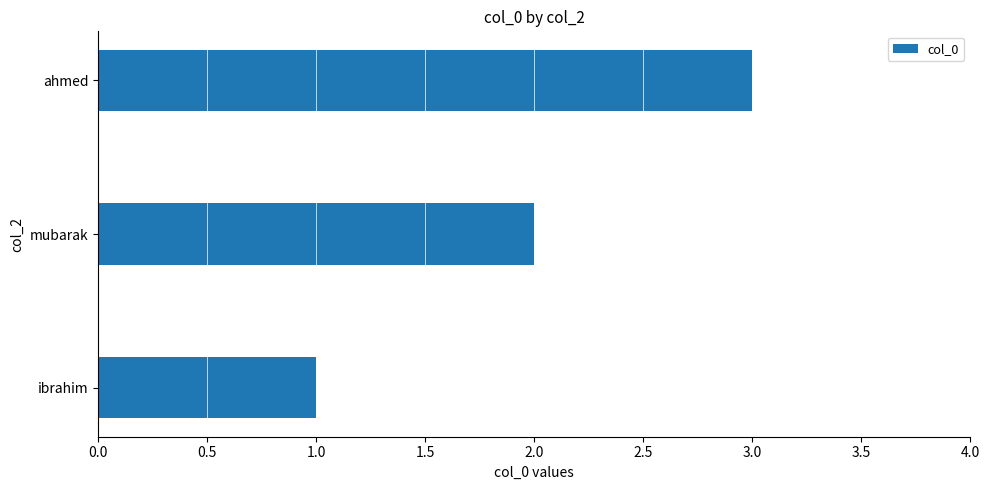

List the labels in order of value, largest first.

ahmed, mubarak, ibrahim